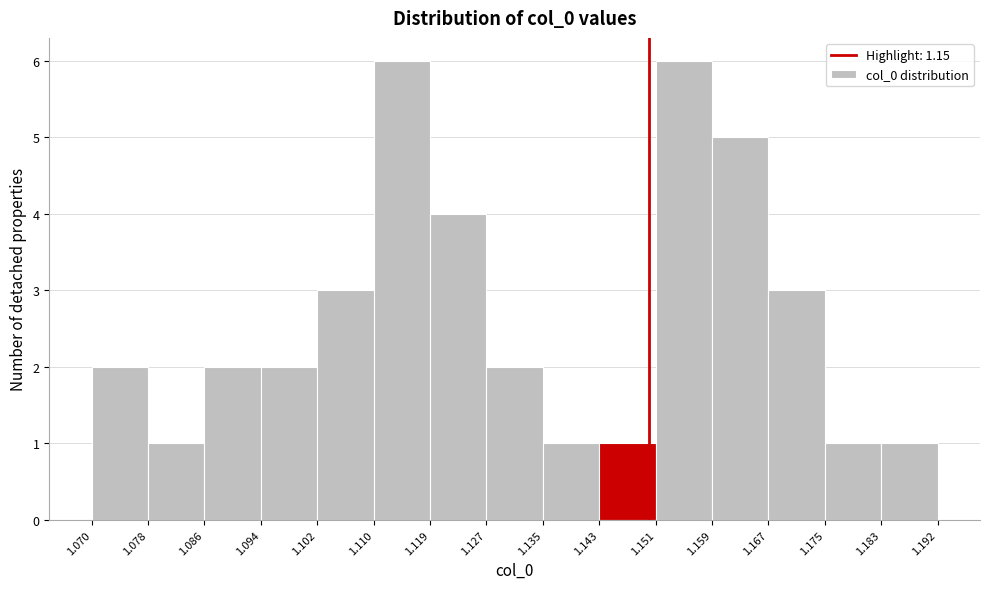

Reading left to right, transcribe this chart: for each bar, give the range it covers on the x-axis and its height. The values are not printed on the chart, so give them approximately, as read against the axis.

1.070 to 1.078: 2
1.078 to 1.086: 1
1.086 to 1.094: 2
1.094 to 1.102: 2
1.102 to 1.110: 3
1.110 to 1.119: 6
1.119 to 1.127: 4
1.127 to 1.135: 2
1.135 to 1.143: 1
1.143 to 1.151: 1
1.151 to 1.159: 6
1.159 to 1.167: 5
1.167 to 1.175: 3
1.175 to 1.183: 1
1.183 to 1.192: 1